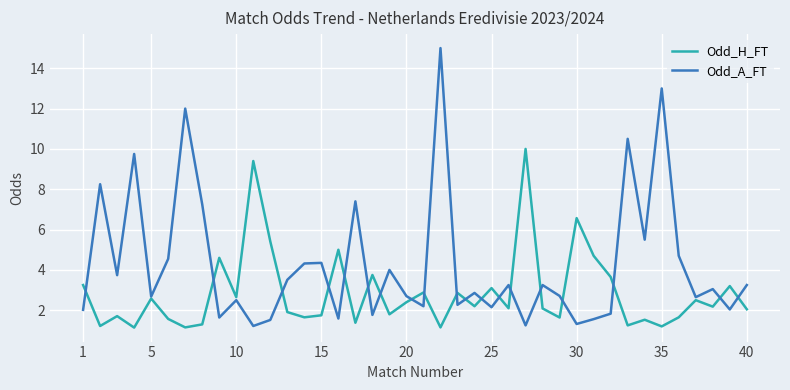

What is the maximum value shown in the chart?

15.0